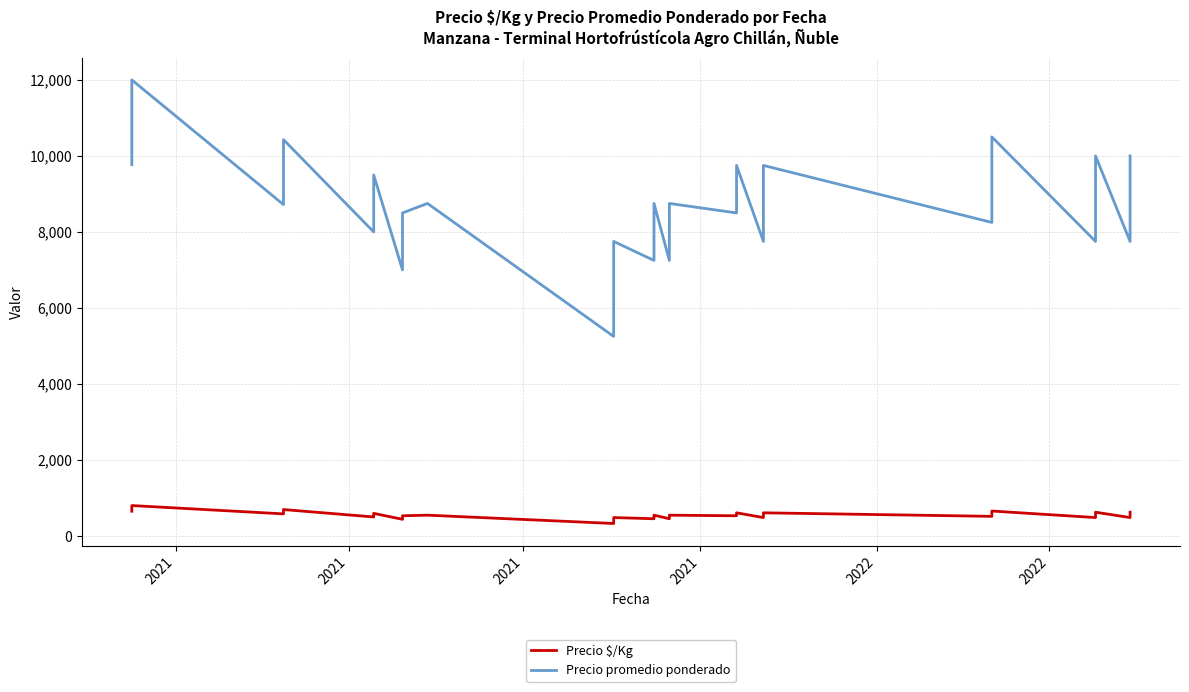

True or false: Precio $/Kg and Precio promedio ponderado cross at least once.

False